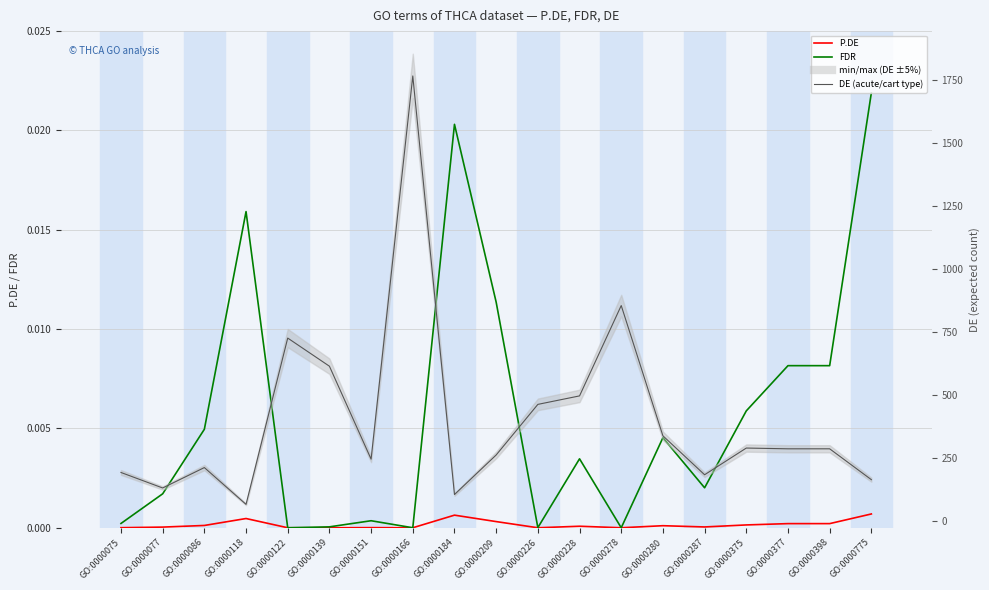

Which has a higher value, GO:0000278 or GO:0000226?

GO:0000226